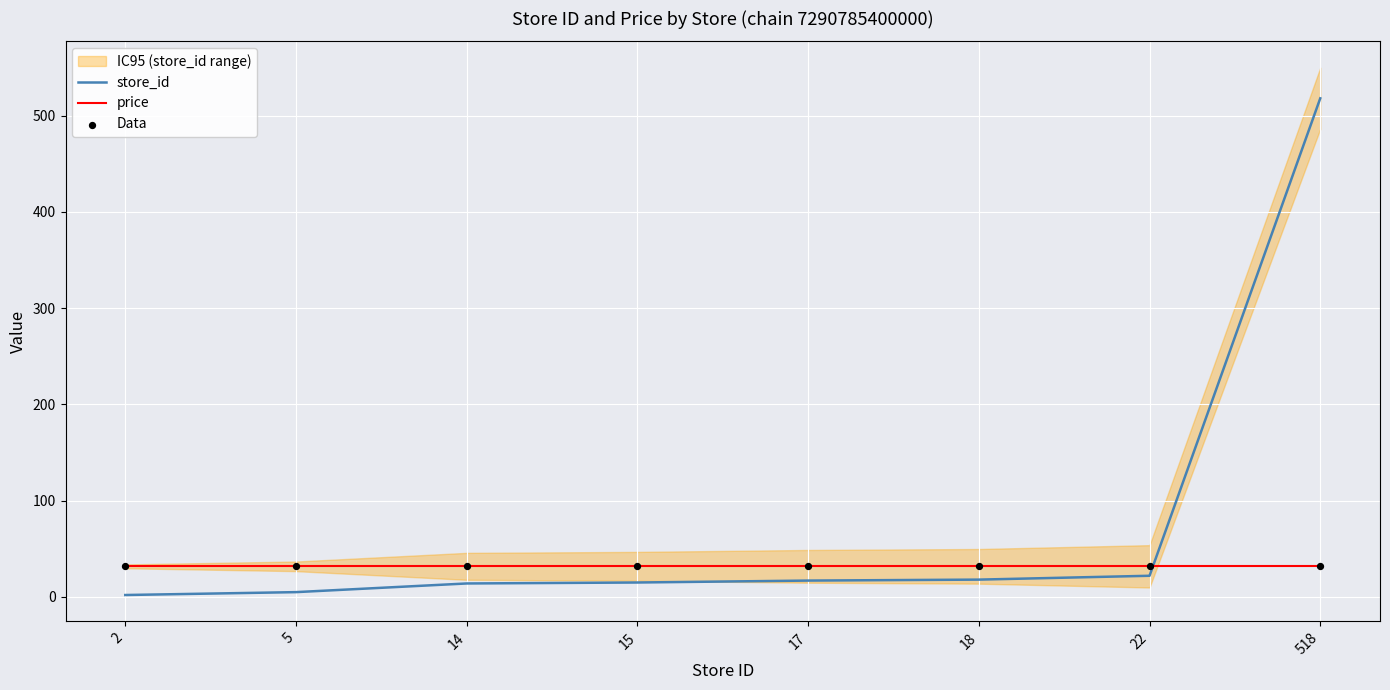

At which category is the sum across all series the highest?

518